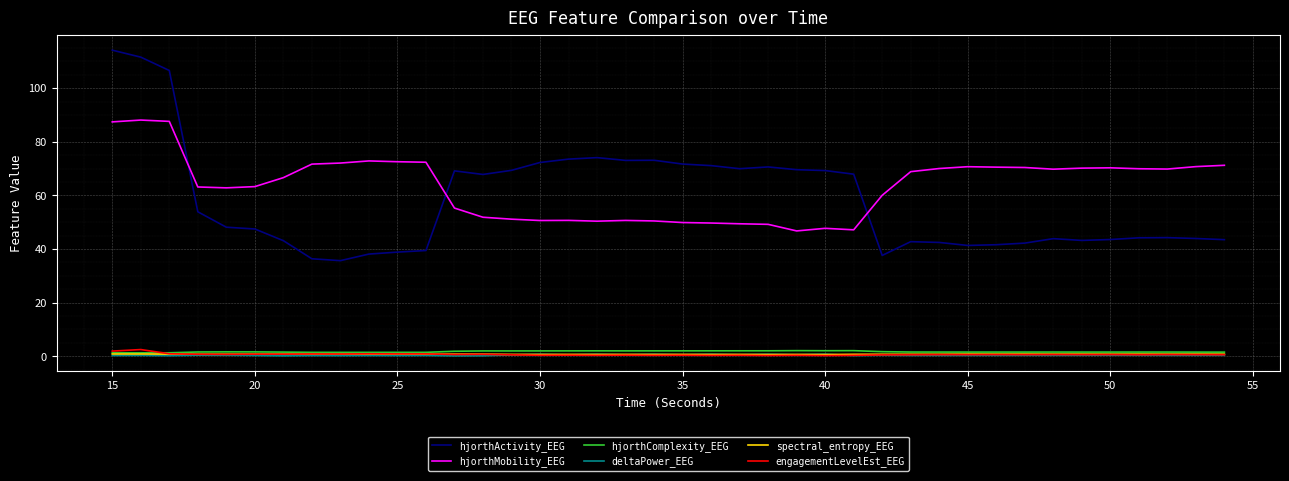

What is the maximum value for hjorthMobility_EEG?

88.1